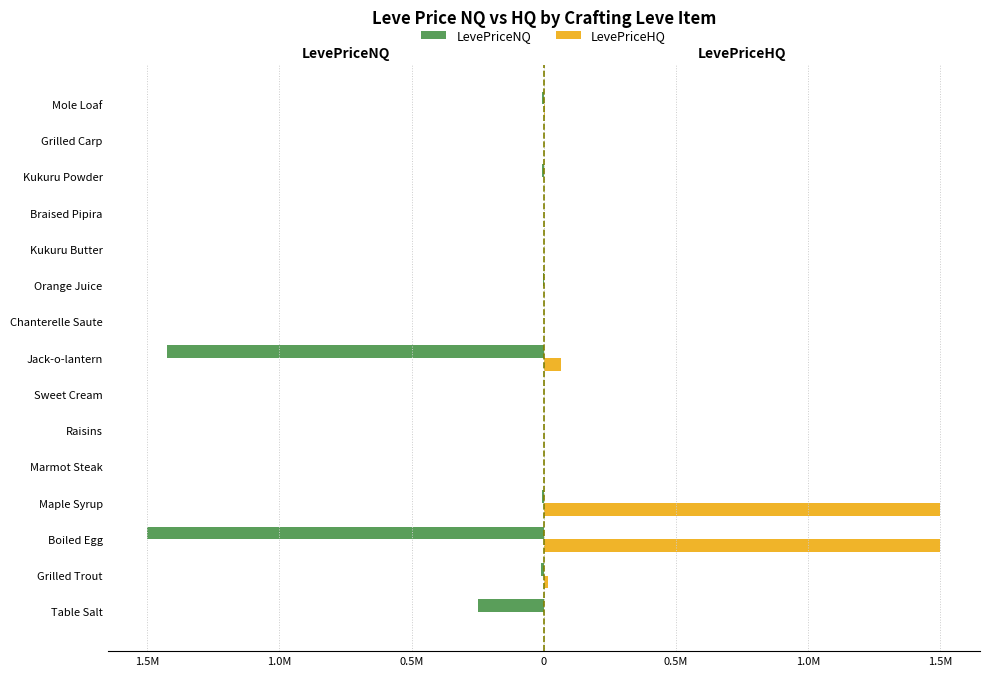

What are all the series names shown in the legend?

LevePriceNQ, LevePriceHQ